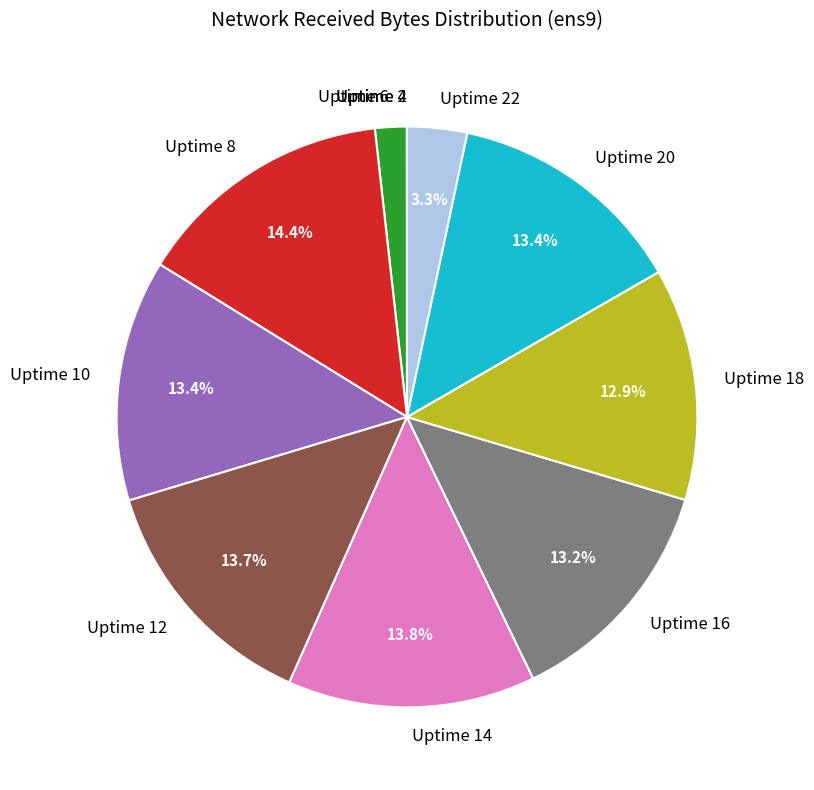

Approximately how many times larger is the value at Uptime 18 compared to Uptime 10?

1.0